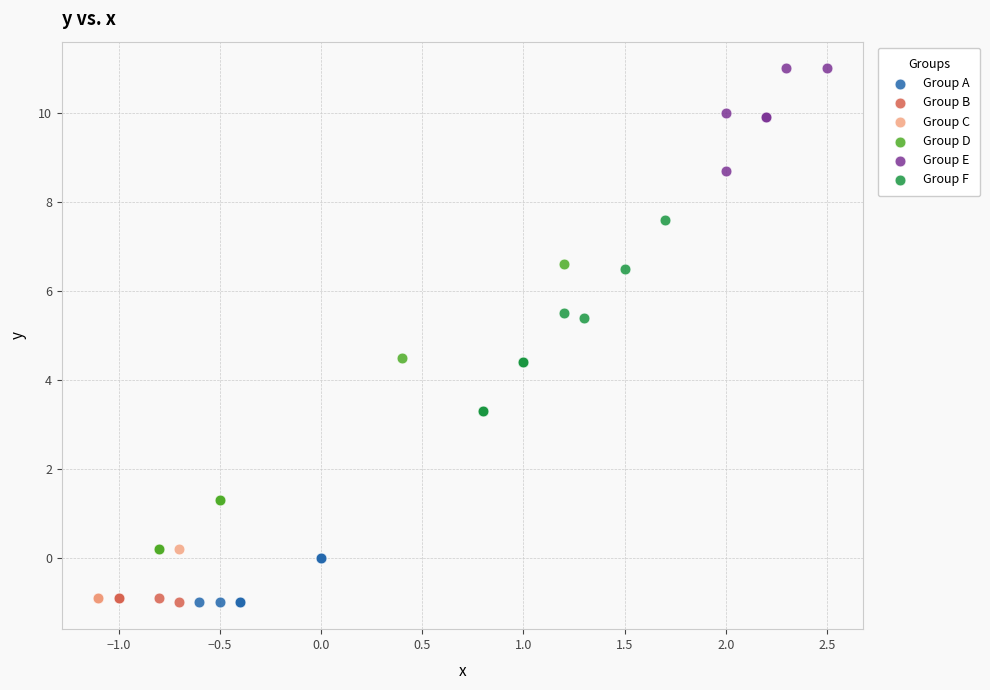

What are all the series names shown in the legend?

Group A, Group B, Group C, Group D, Group E, Group F